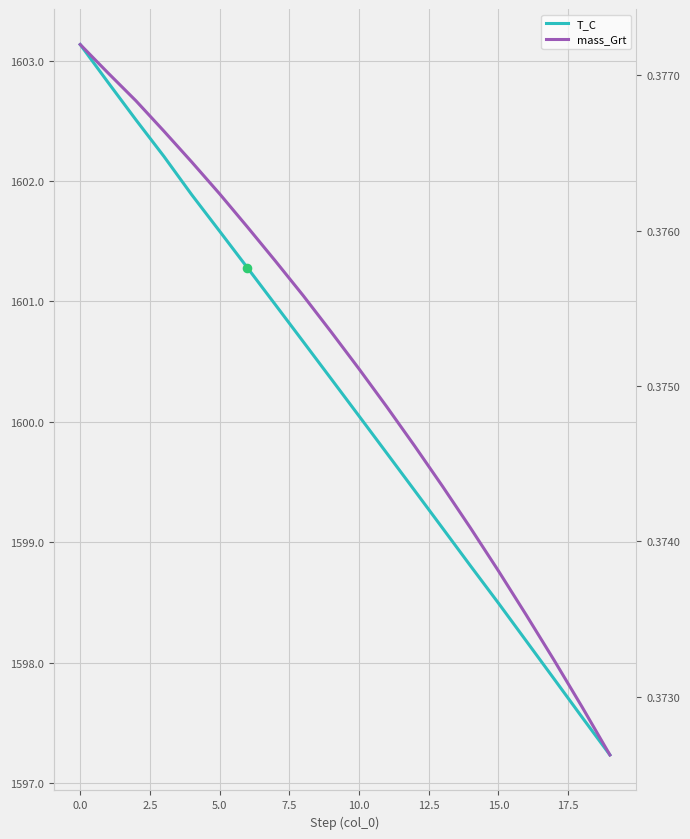

Is the value of mass_Grt at 13 greater than the value of T_C at 17?

No